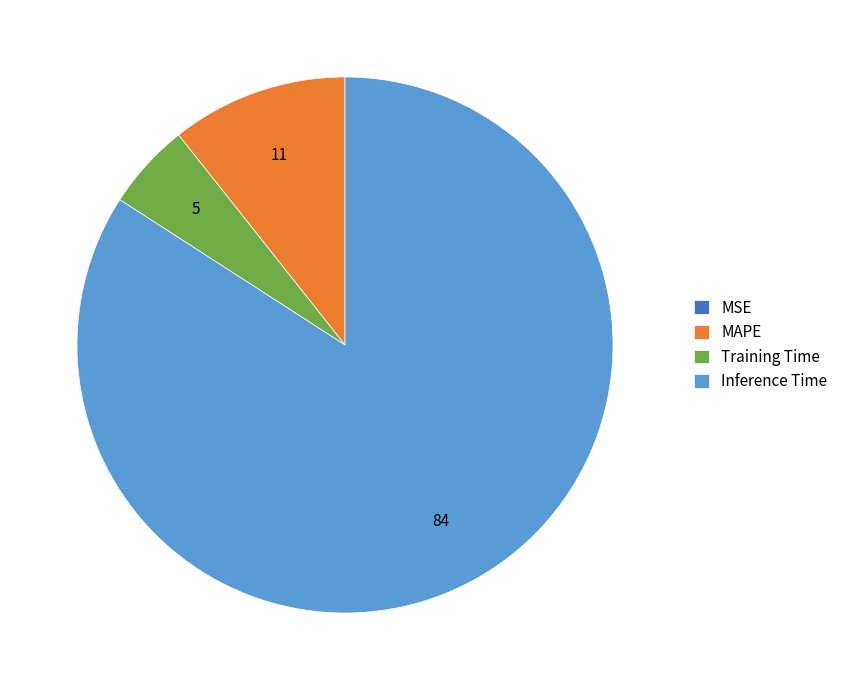

Which slice represents more than half of the pie?

Inference Time